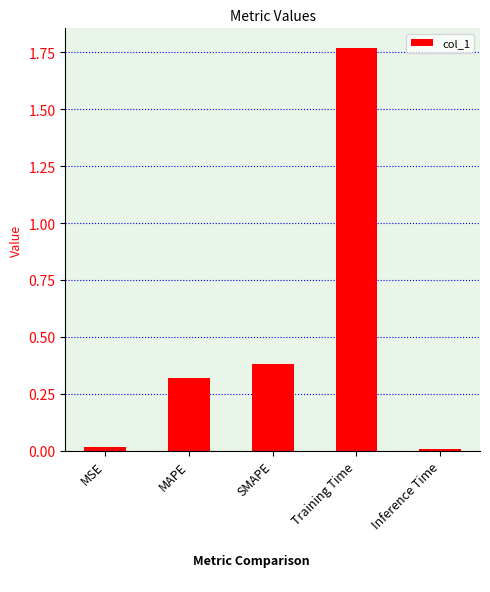

What is the change in value from MAPE to Training Time?

+1.4